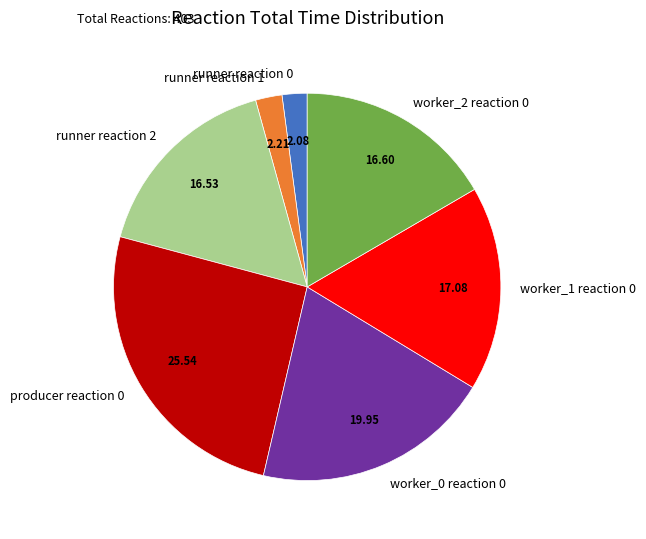

Is the sum of worker_0 reaction 0 and runner reaction 0 greater than half?

No